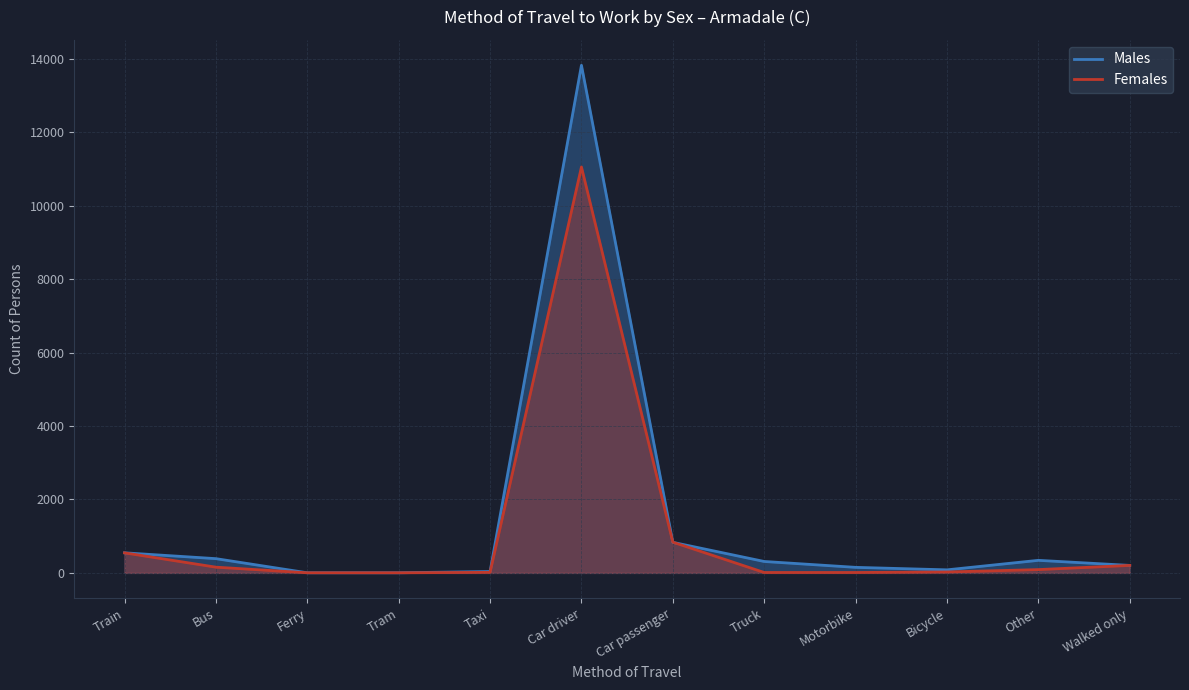

True or false: Females has more than 2 points higher than both neighbors.

False